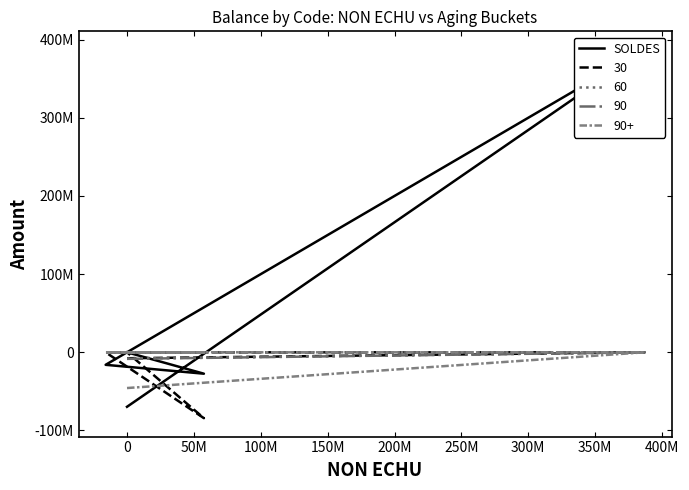

What is the label of the 3rd point from the left?

50M